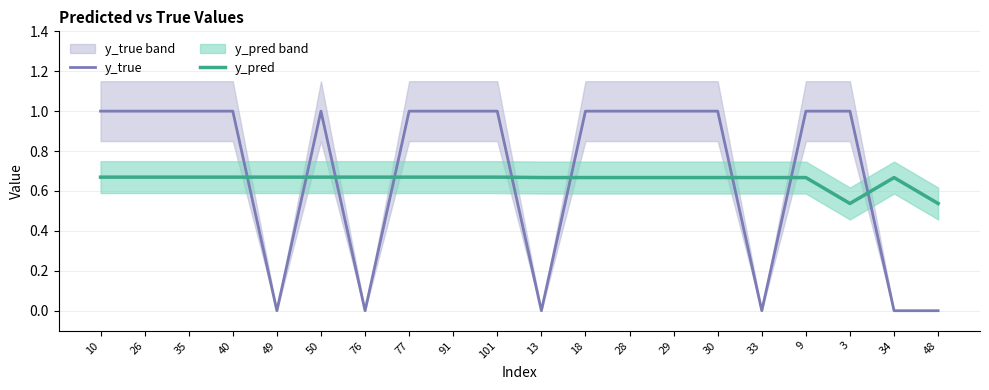

Which series has the largest total across all categories?

y_true